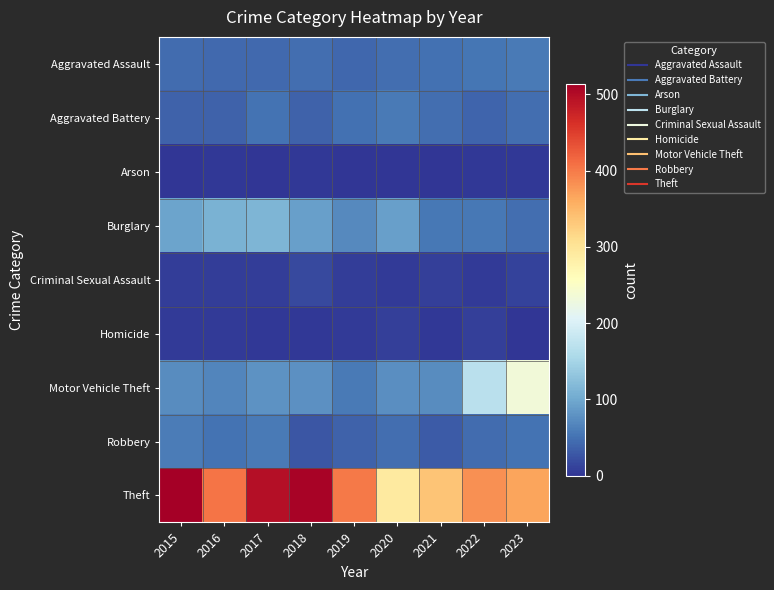

Which category has the highest value across all series?

2015